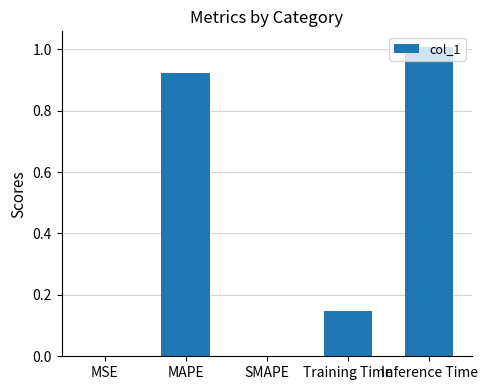

Between Inference Time and Training Time, which is larger?

Inference Time